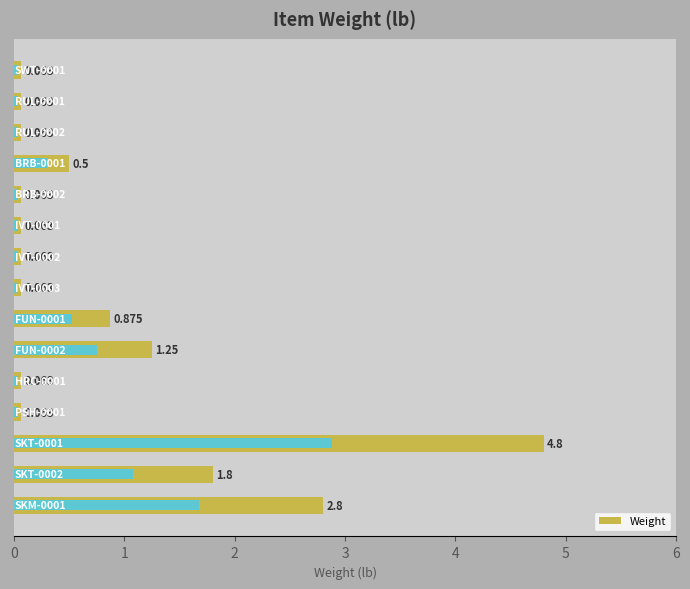

Where is the data nearest to the value 2?

13